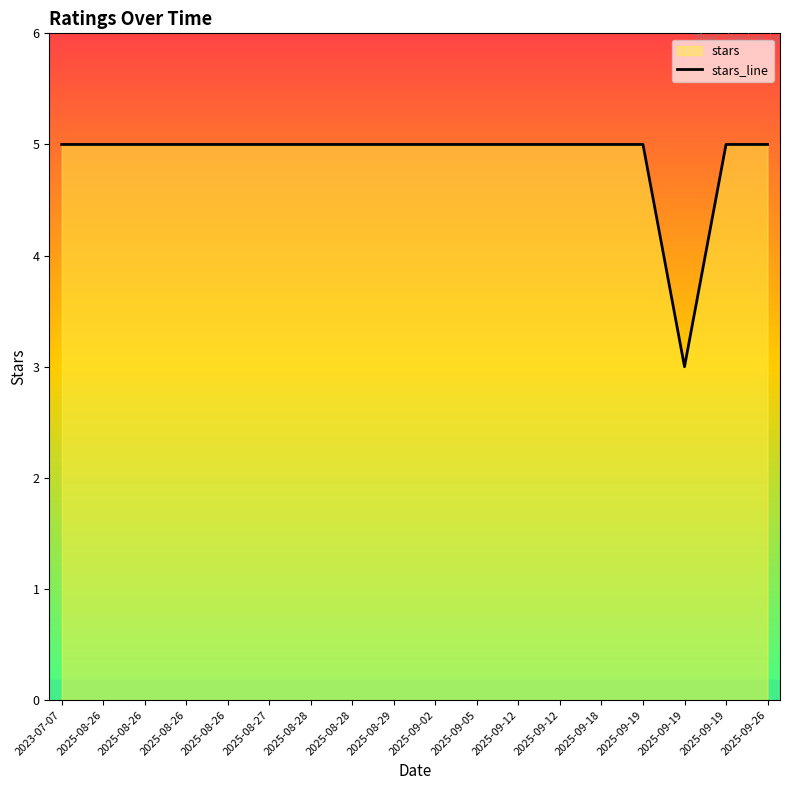

What is the value of the 5th point from the left?

5